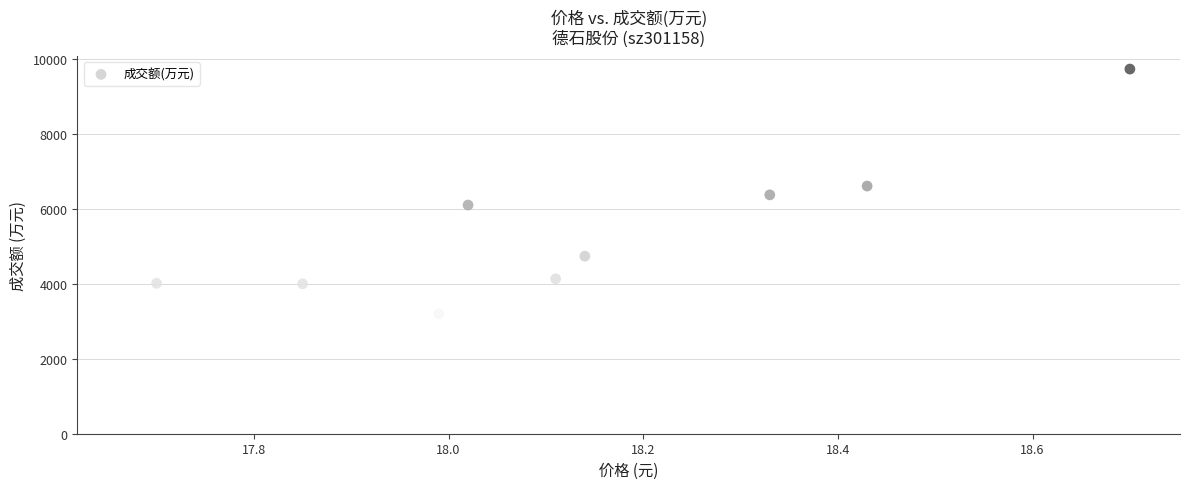

What is the average Y value?

5172